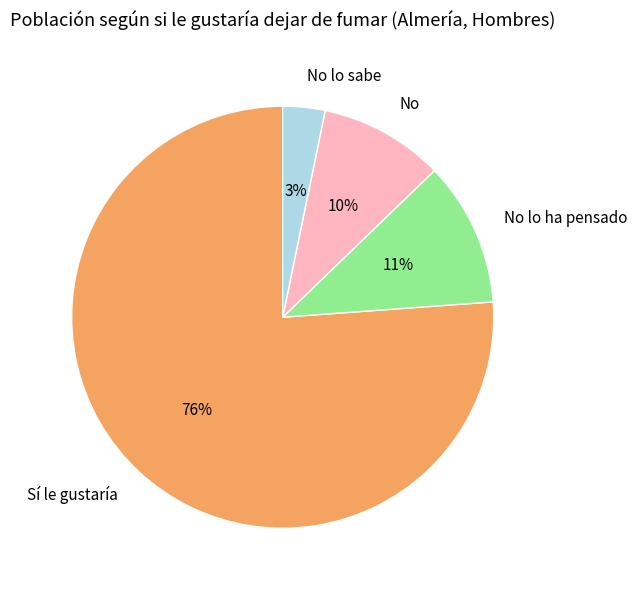

Which category has the biggest portion of the pie?

Sí le gustaría